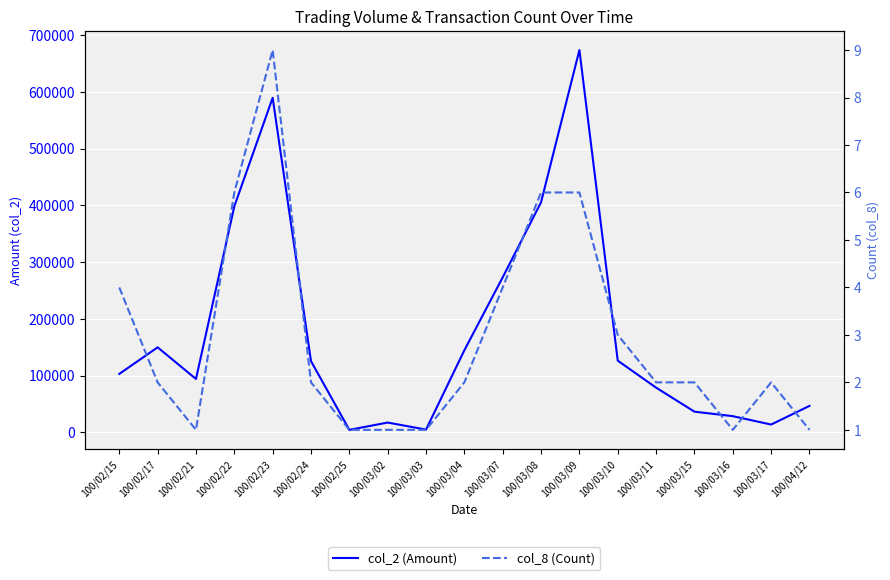

What are all the series names shown in the legend?

col_2 (Amount), col_8 (Count)